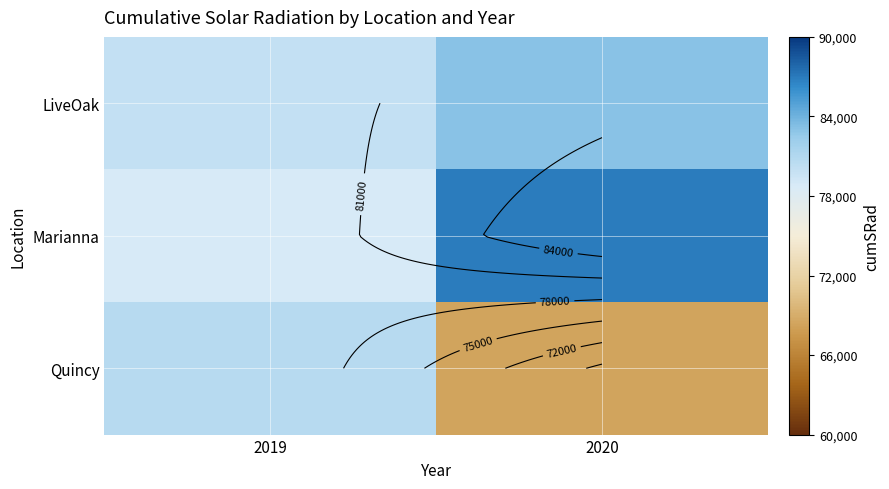

What is the sum of all Quincy values?

149135.0